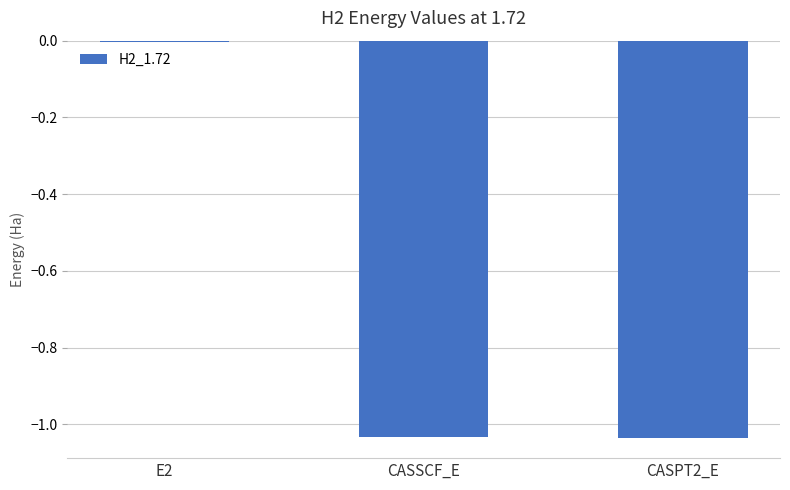

Is it true that the value at E2 is -0.0?

True